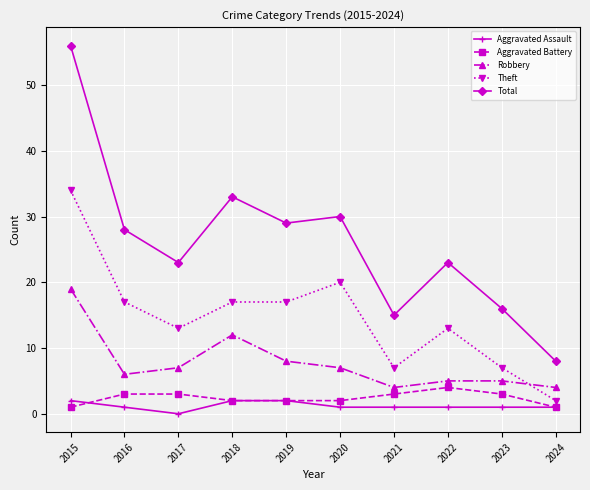

Which series has the widest spread of values?

Total